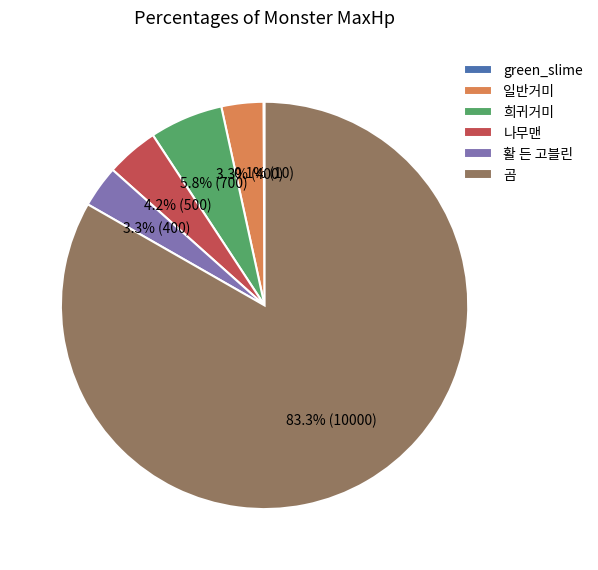

What is the largest slice in the pie chart?

곰